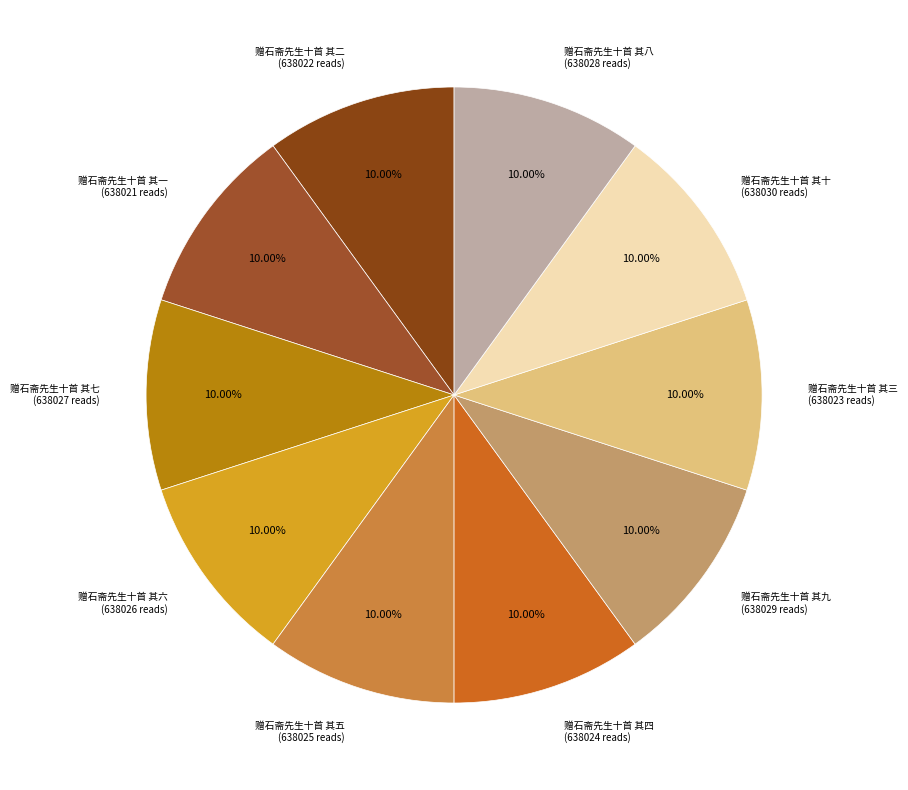

To the nearest percent, what percentage of the pie is 赠石斋先生十首 其四?

10%